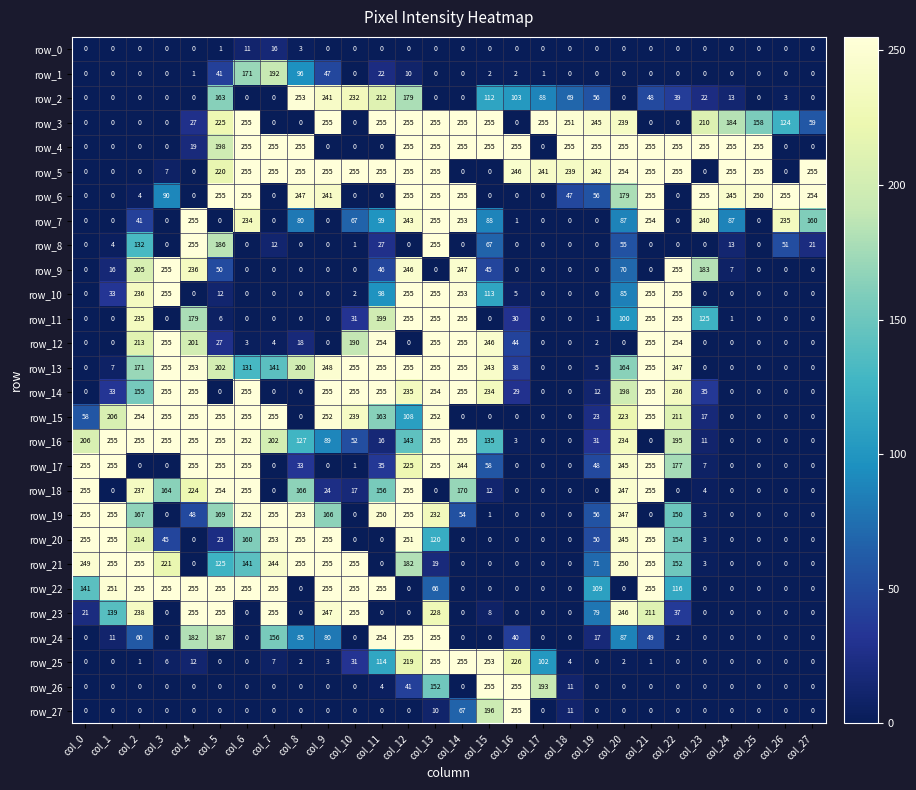

What is the greatest value displayed?

255